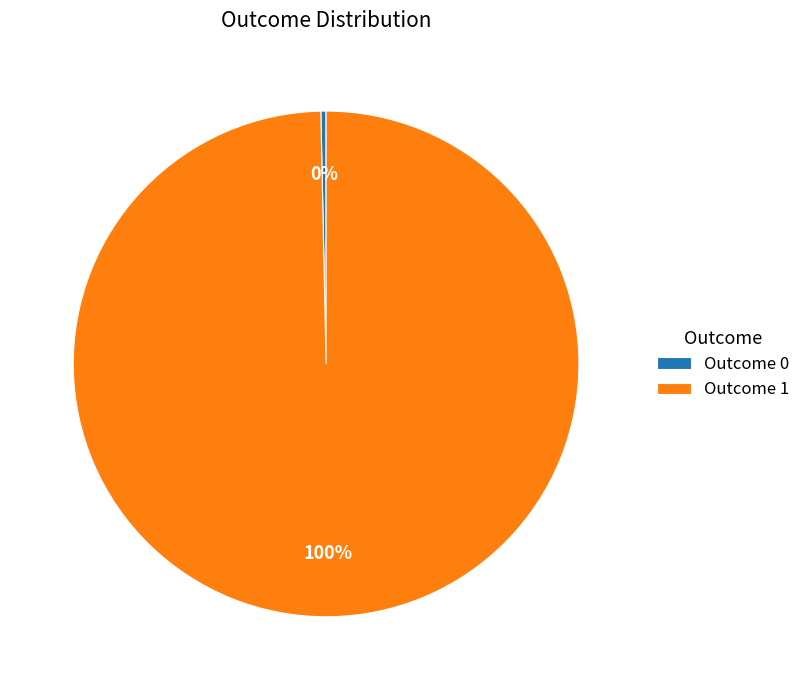

Do Outcome 0 and Outcome 1 together represent more than half of the pie?

Yes